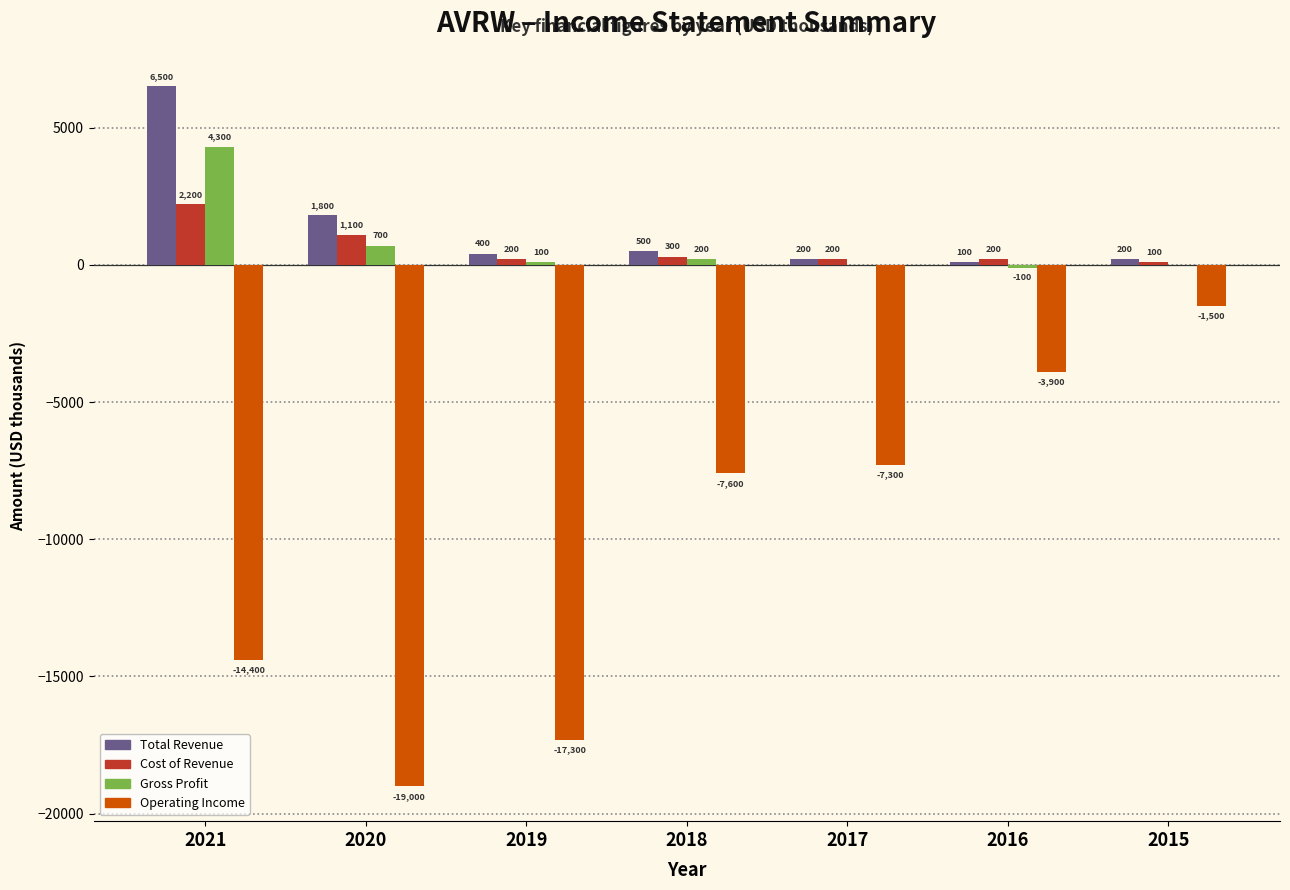

Reading left to right, extract all data points from this chart.

Total Revenue: 2021=6500	2020=1800	2019=400	2018=500	2017=200	2016=100	2015=200
Cost of Revenue: 2021=2200	2020=1100	2019=200	2018=300	2017=200	2016=200	2015=100
Gross Profit: 2021=4300	2020=700	2019=100	2018=200	2017=0	2016=-100	2015=0
Operating Income: 2021=-14400	2020=-19000	2019=-17300	2018=-7600	2017=-7300	2016=-3900	2015=-1500